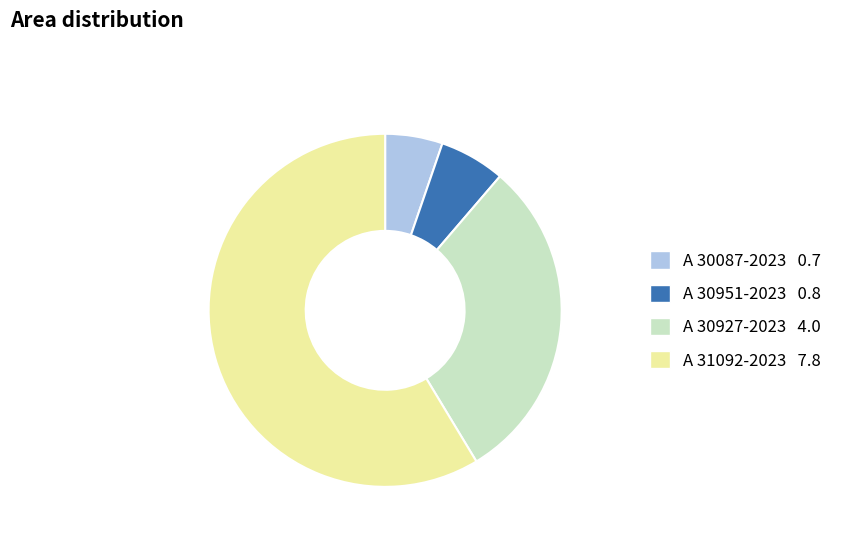

Is it true that A 31092-2023 is 65% of the pie?

False